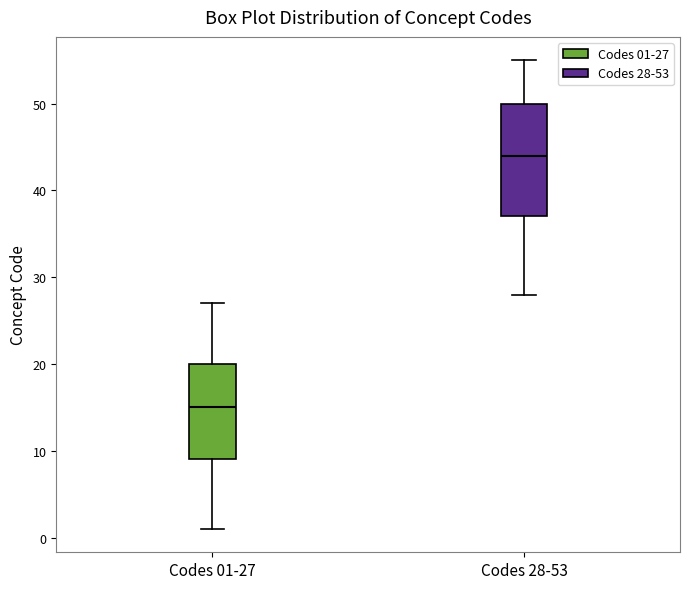

Comparing the boxes themselves (not the whiskers), which one is the tallest?

Codes 28-53